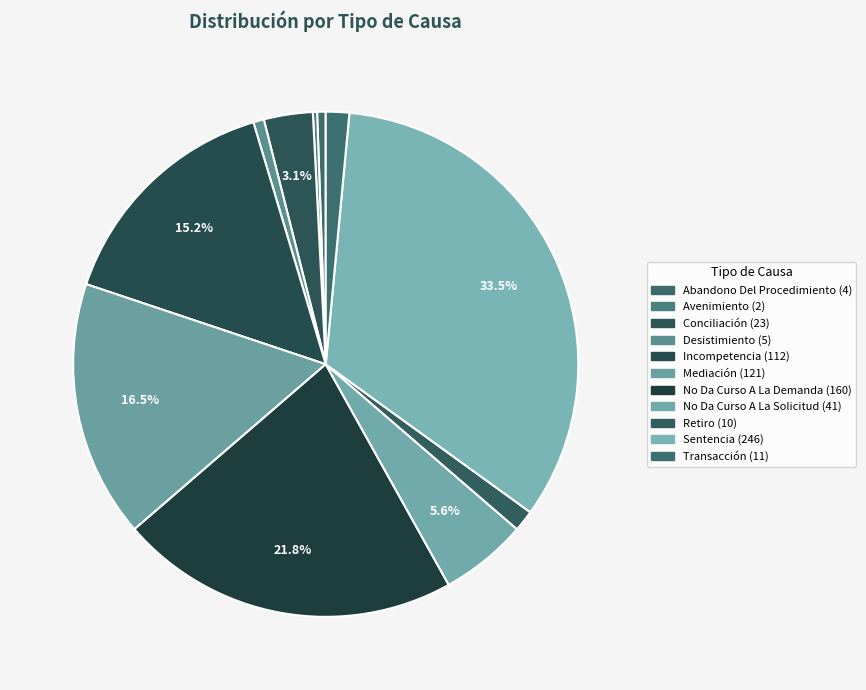

What is the smallest slice in the pie chart?

Avenimiento